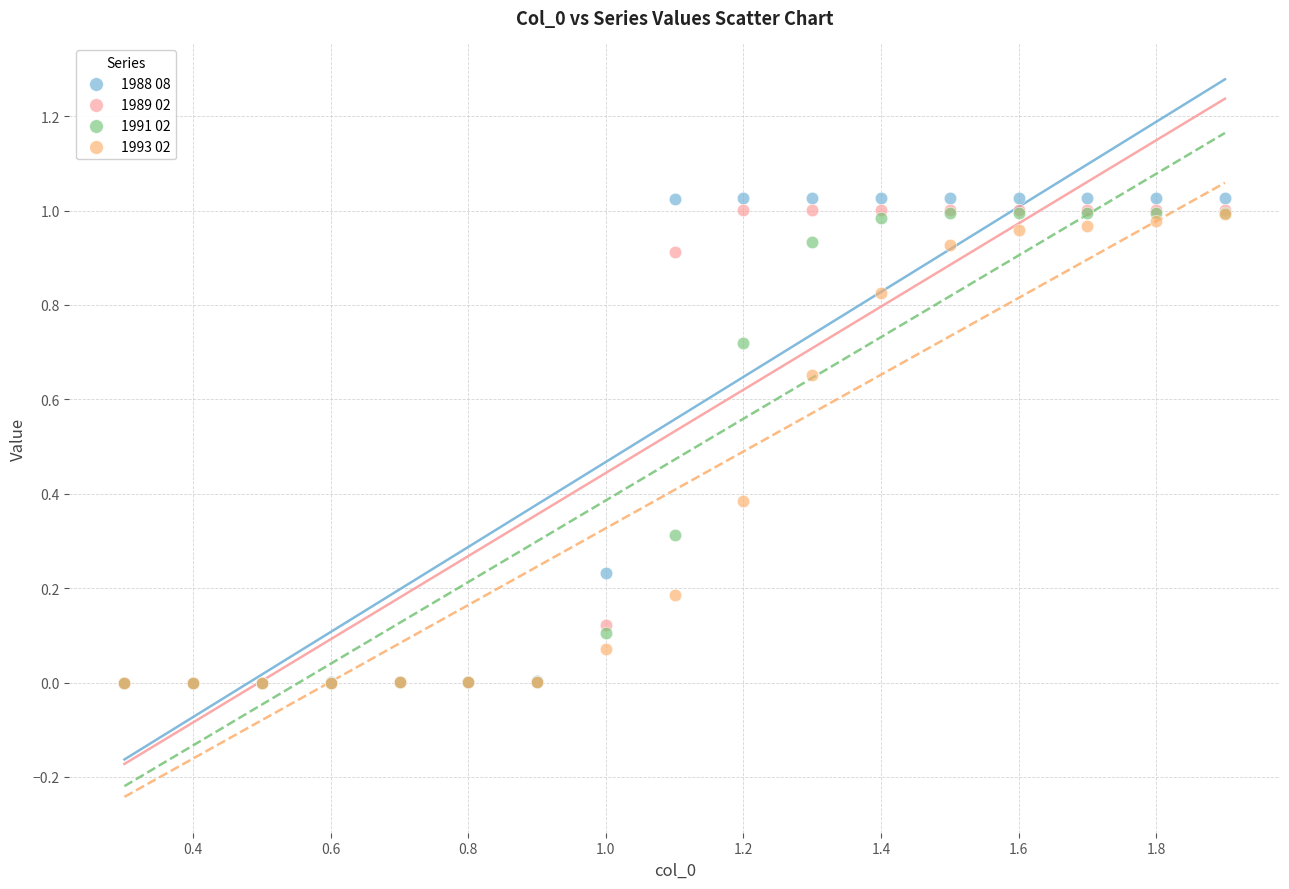

Which series contains the highest Y value?

1988 08